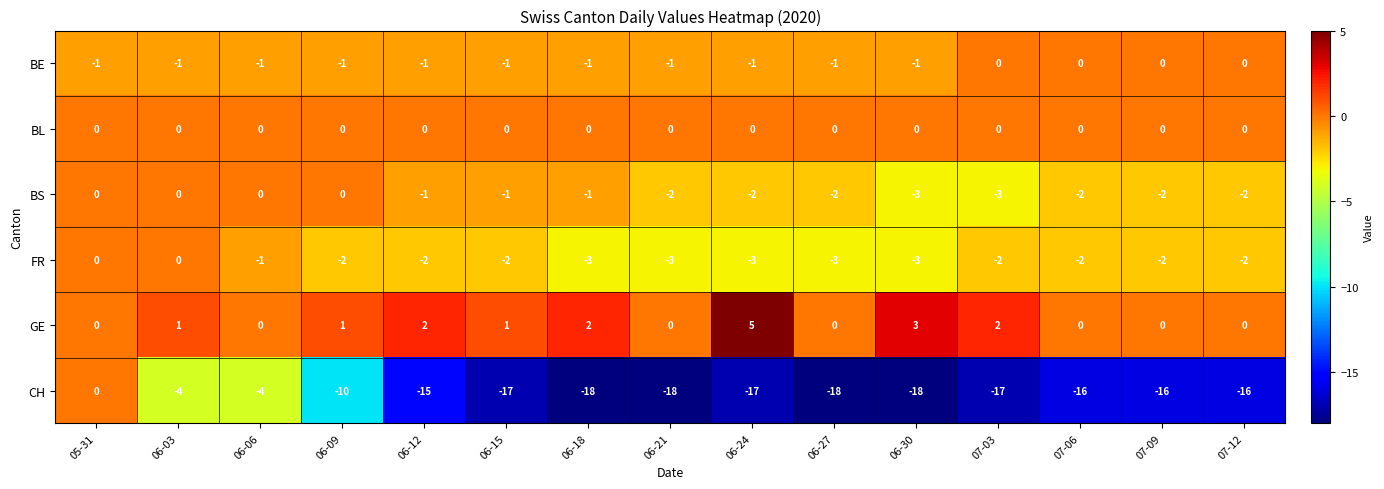

How many distinct data groups are displayed?

6